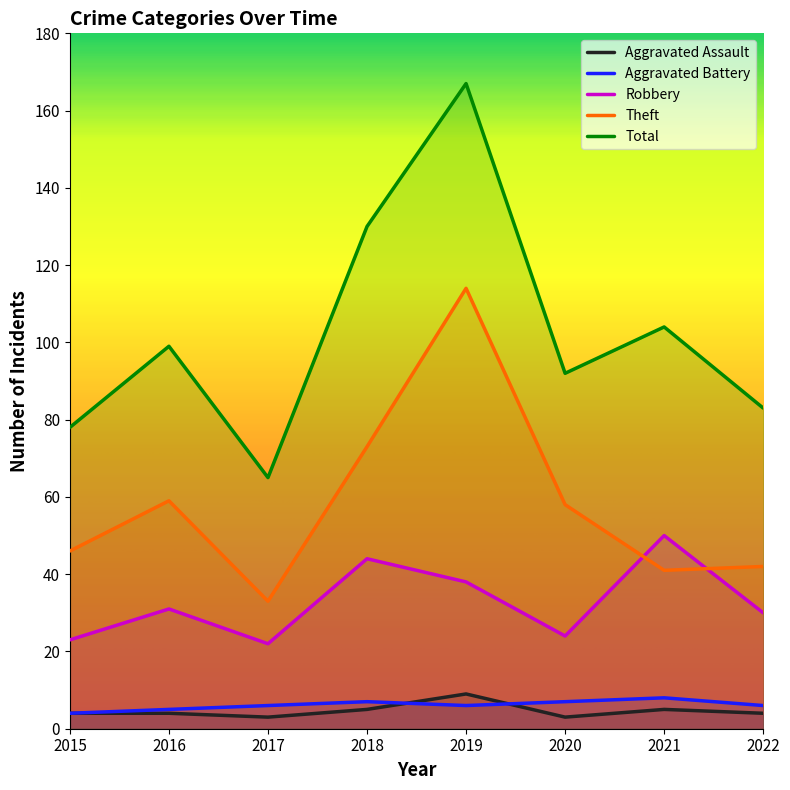

What value does the Aggravated Assault series have at 2016?

4